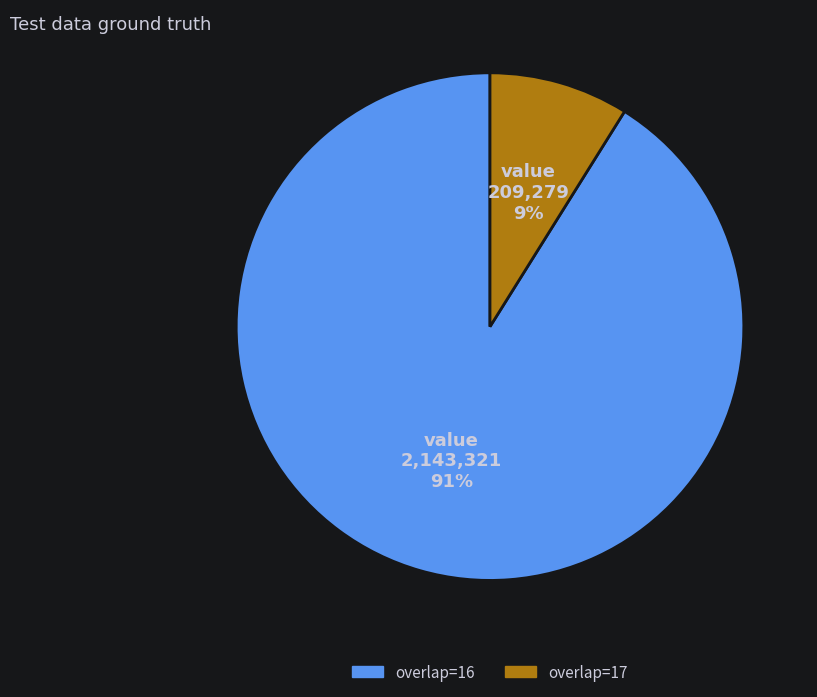

How many segments does this pie chart have?

2